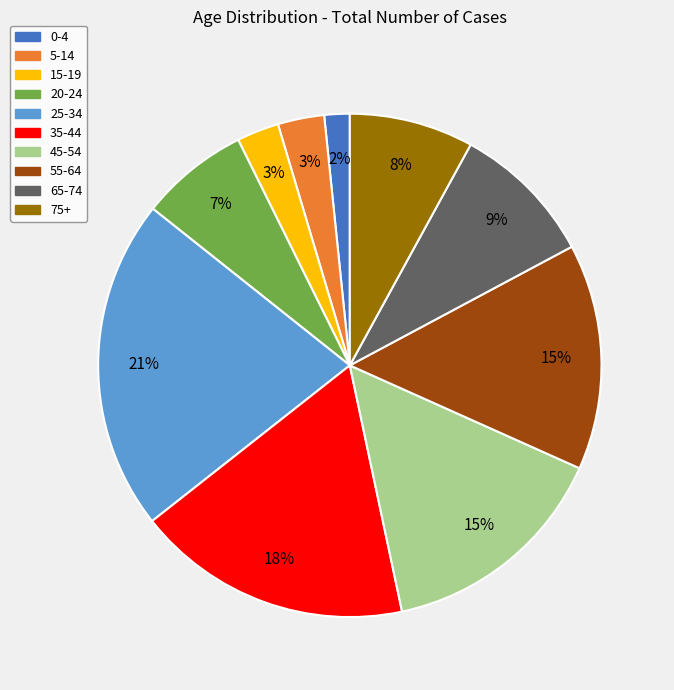

To the nearest percent, what portion does 15-19 represent?

3%